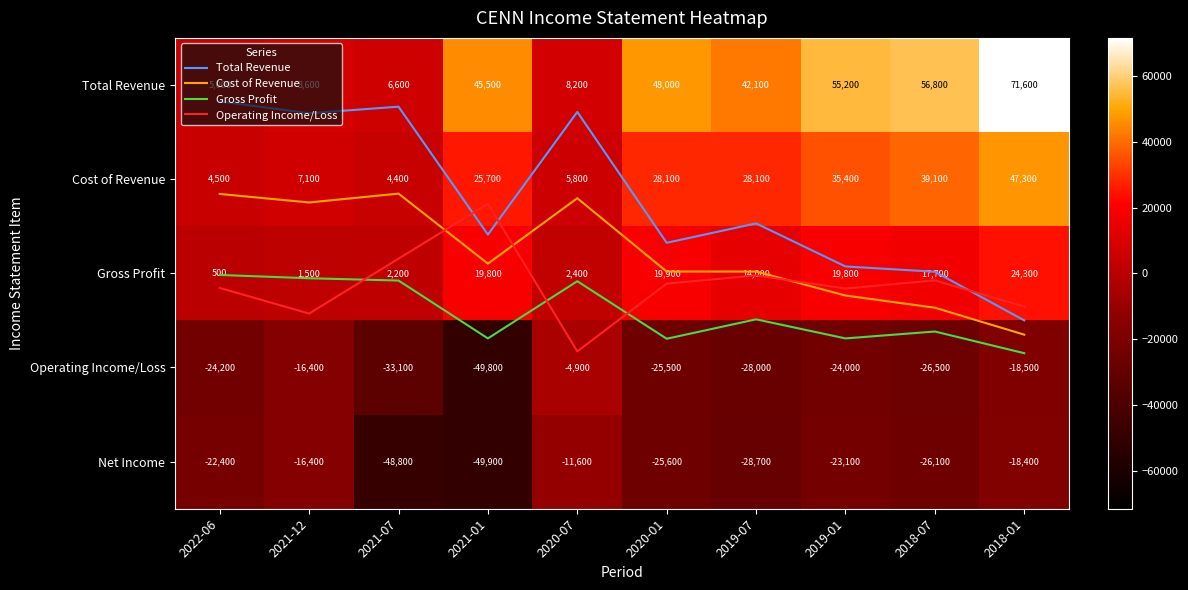

At how many categories does at least one series exceed -24115?

10